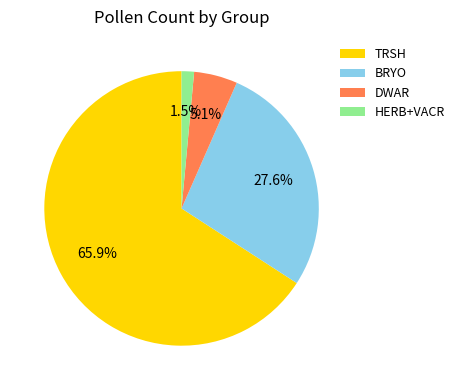

Does DWAR represent more than half of the total?

No